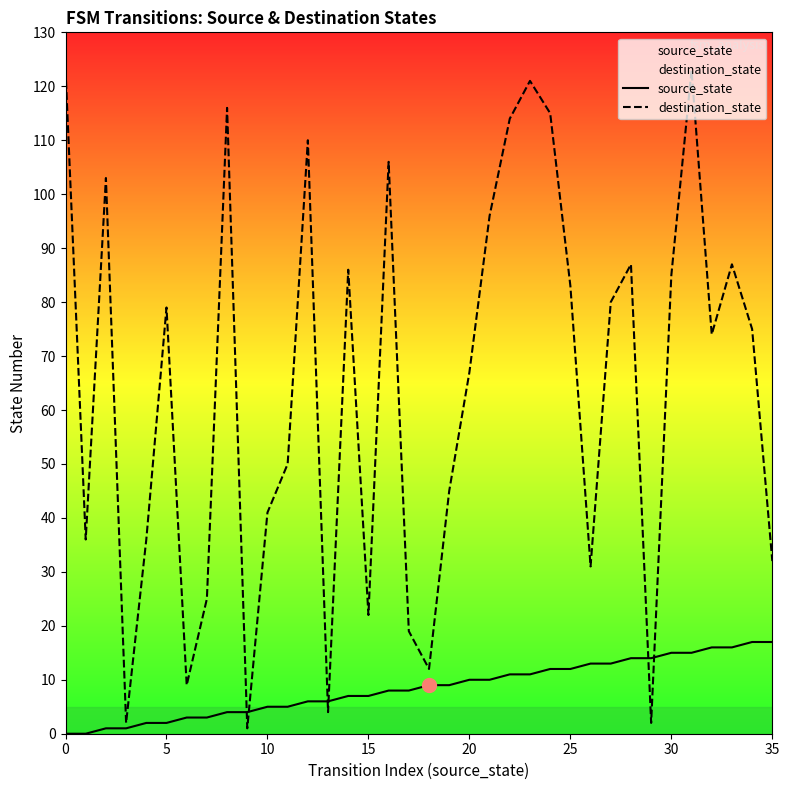

True or false: source_state and destination_state intersect in this chart.

True